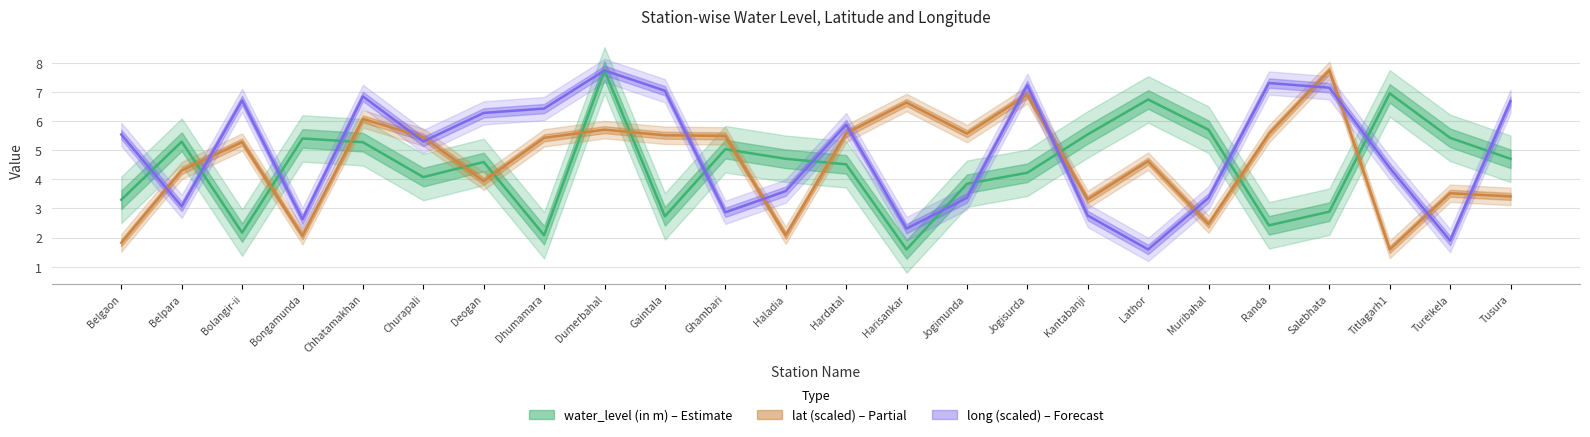

Which has a higher value, Harisankar or Gaintala?

Gaintala